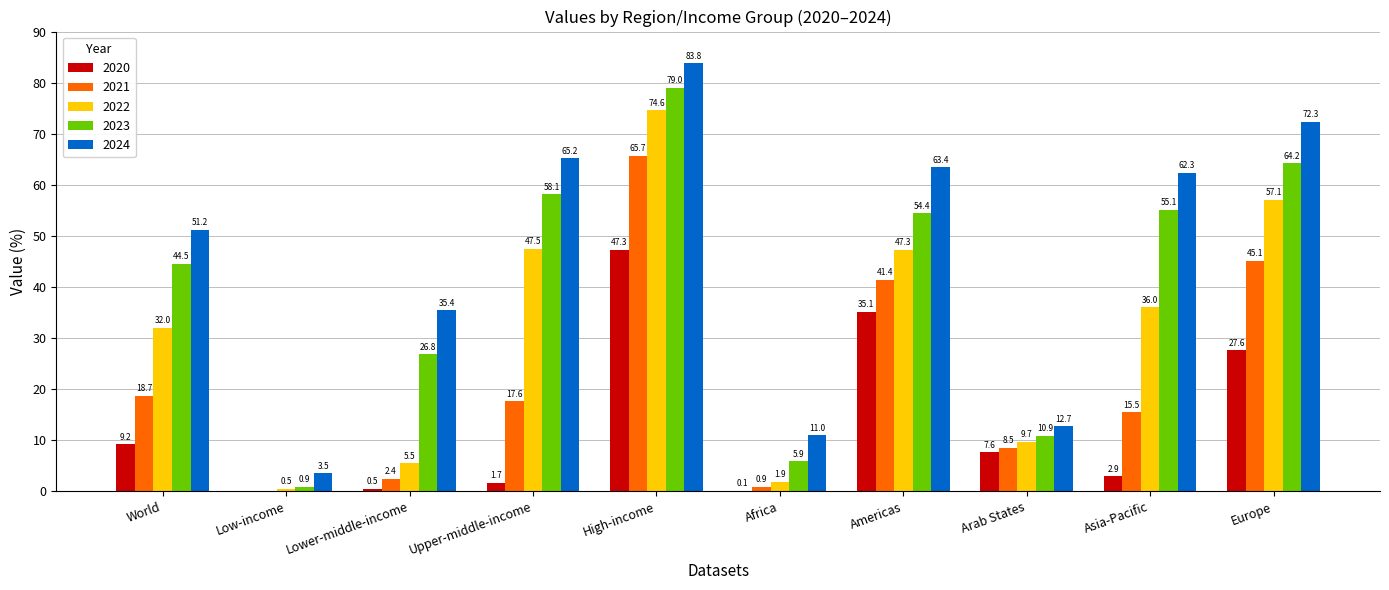

What is the total value across all series at Americas?

241.6